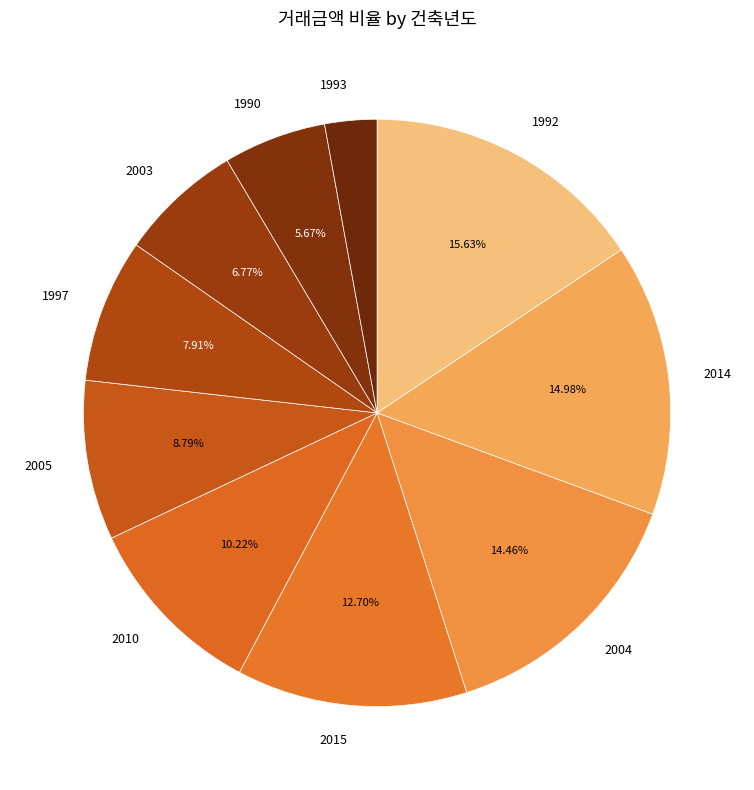

Which has a higher value, 1992 or 1990?

1992